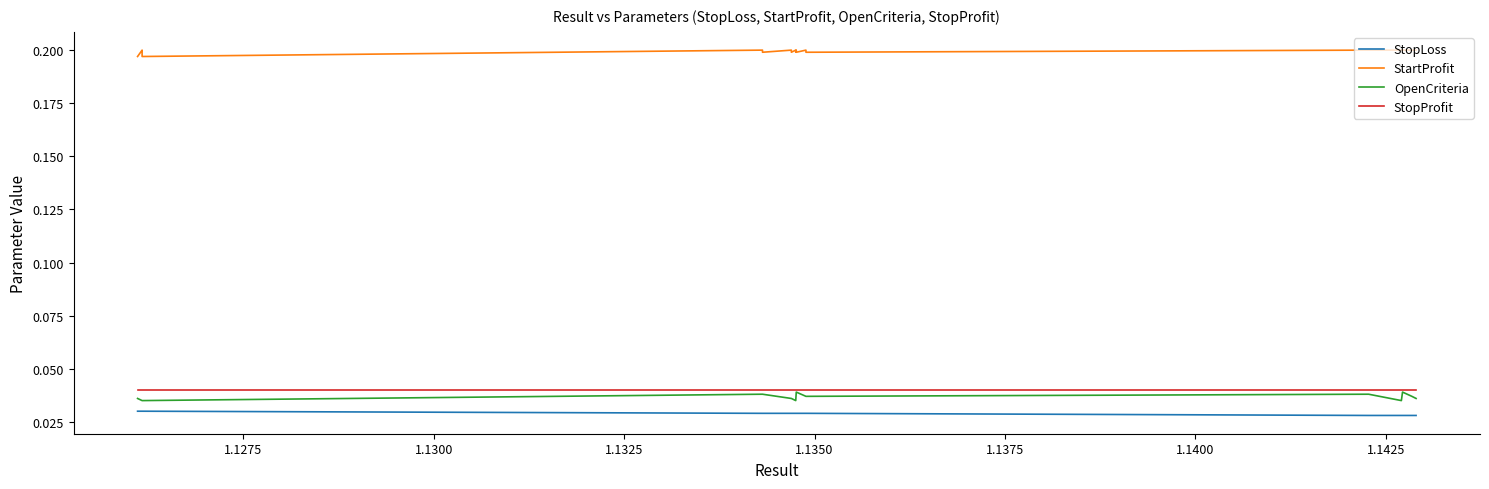

True or false: StopProfit and StopLoss intersect in this chart.

False